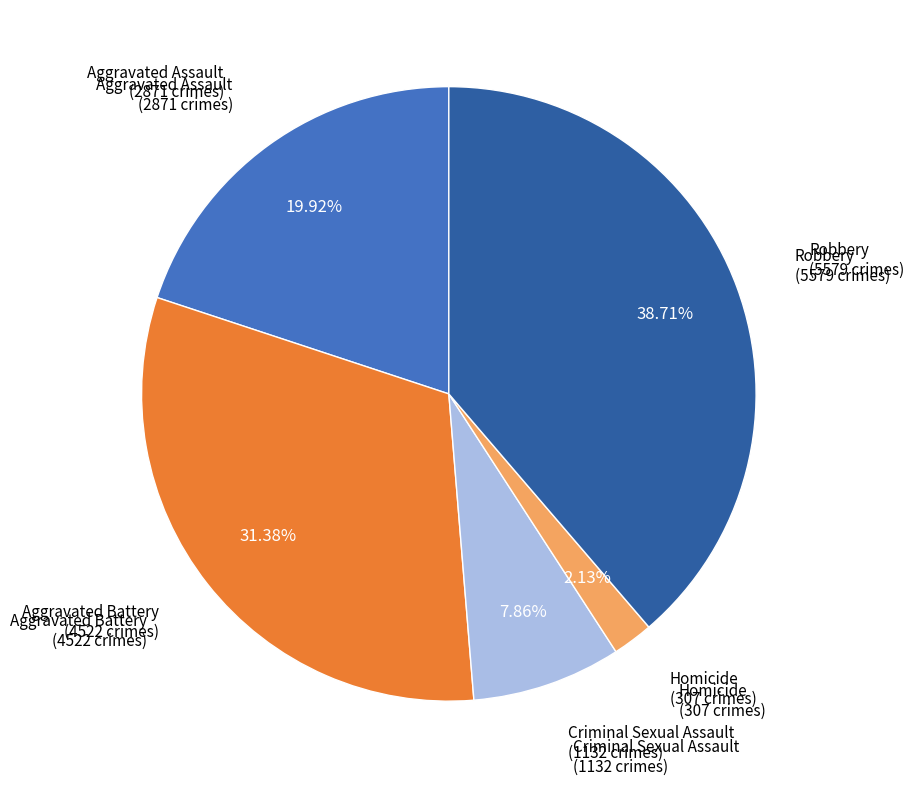

How many slices are in this pie chart?

5